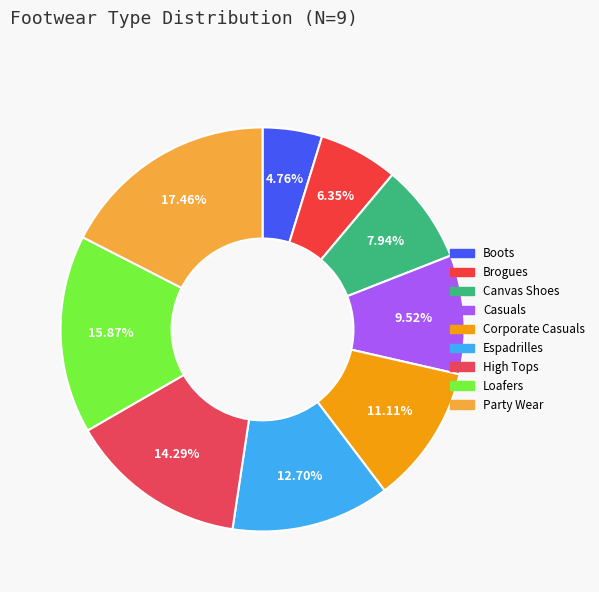

What percentage is the Corporate Casuals slice, to the nearest percent?

11%